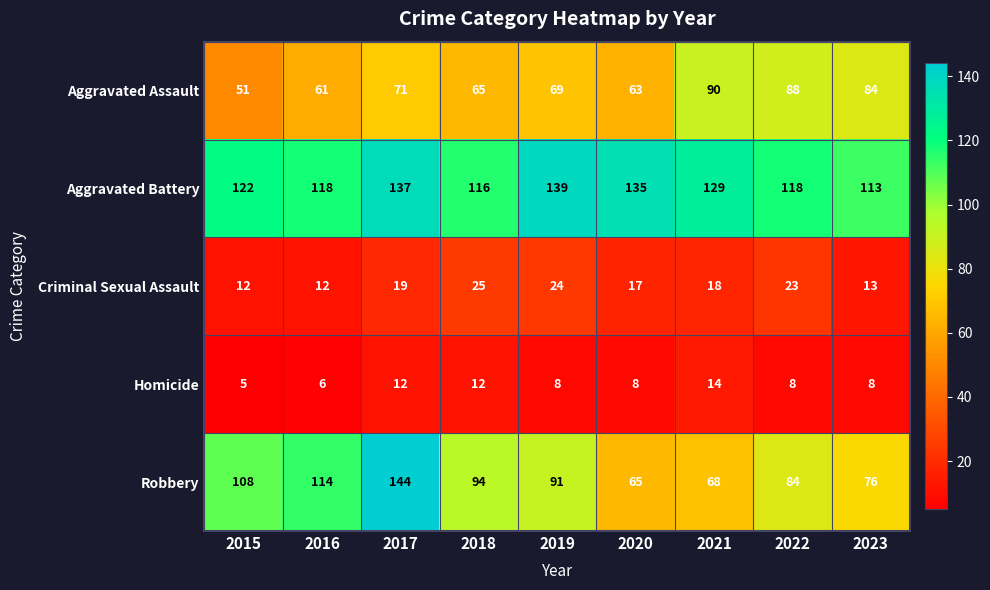

Where does the Homicide series first go above 8?

2017